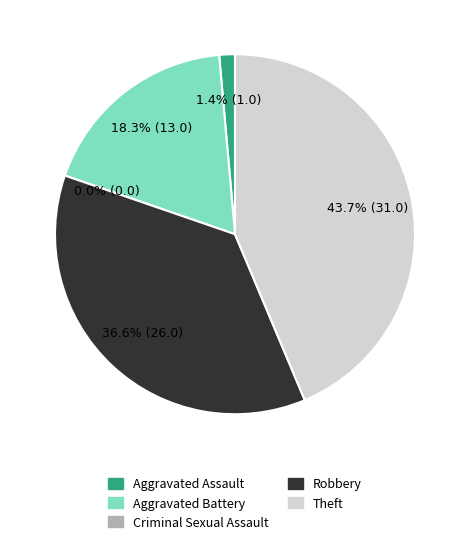

Which category has the smallest portion of the pie?

Criminal Sexual Assault